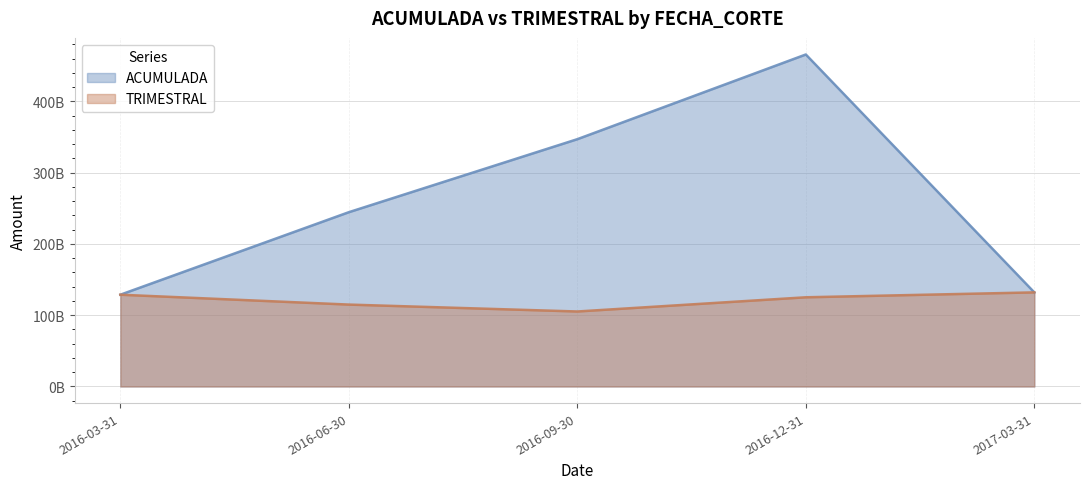

At which label does ACUMULADA first exceed 244595820797?

2016-06-30